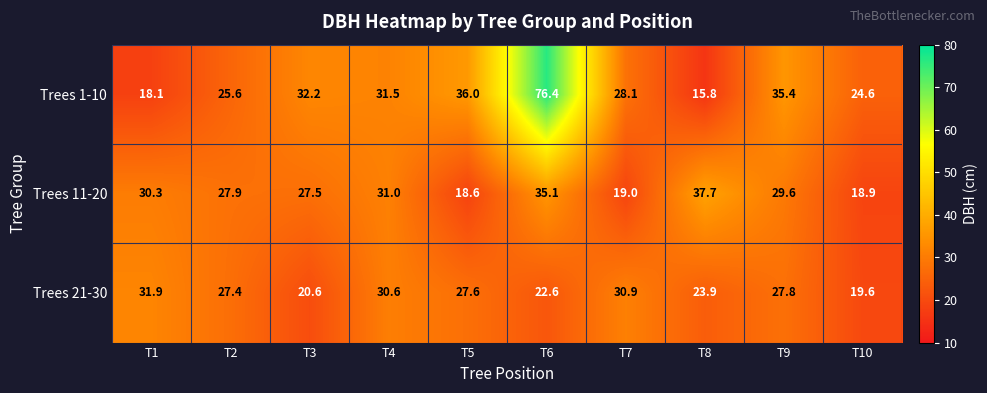

True or false: Trees 1-10 has a value of 52.4 at T3.

False